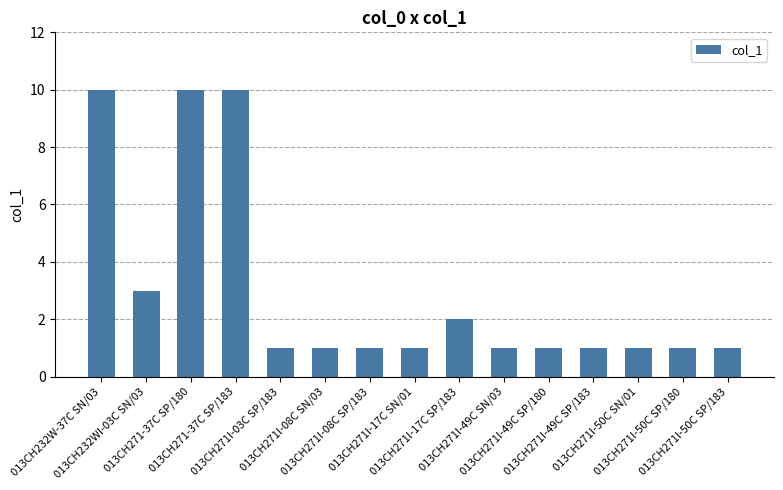

What is the average value?

3